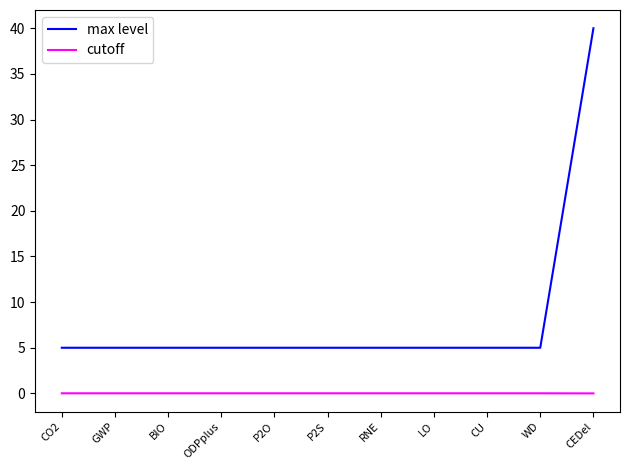

Rank the series at RNE from highest to lowest value.

max level, cutoff